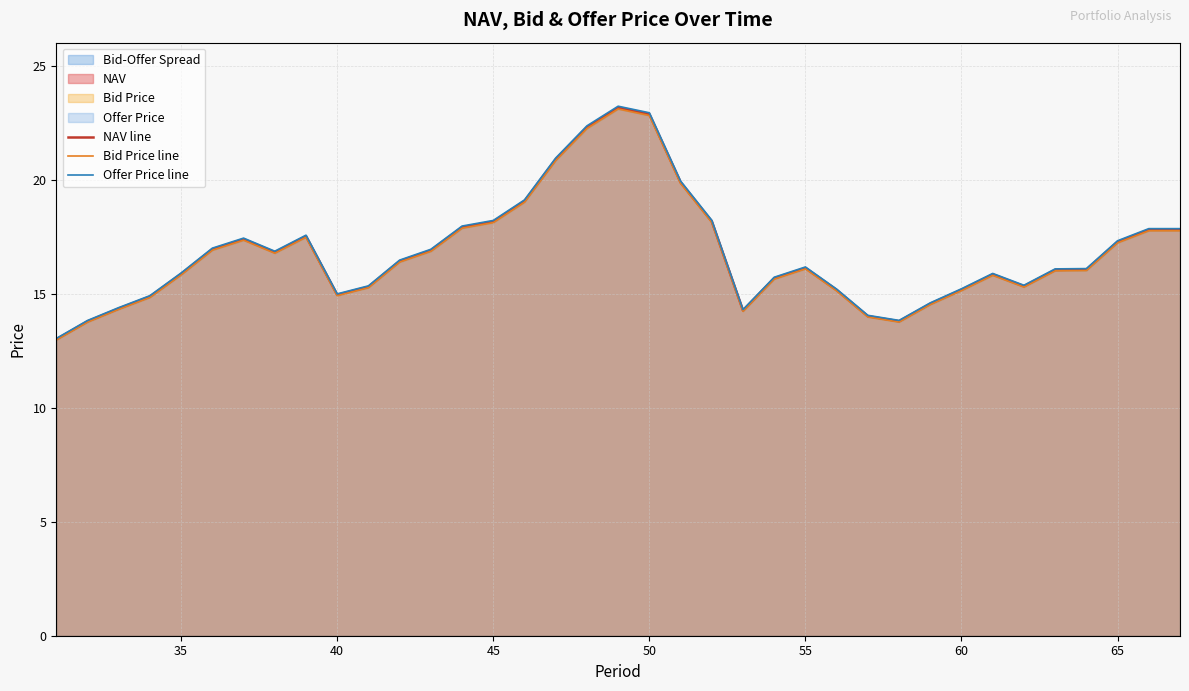

Count the number of categories in the chart.

37